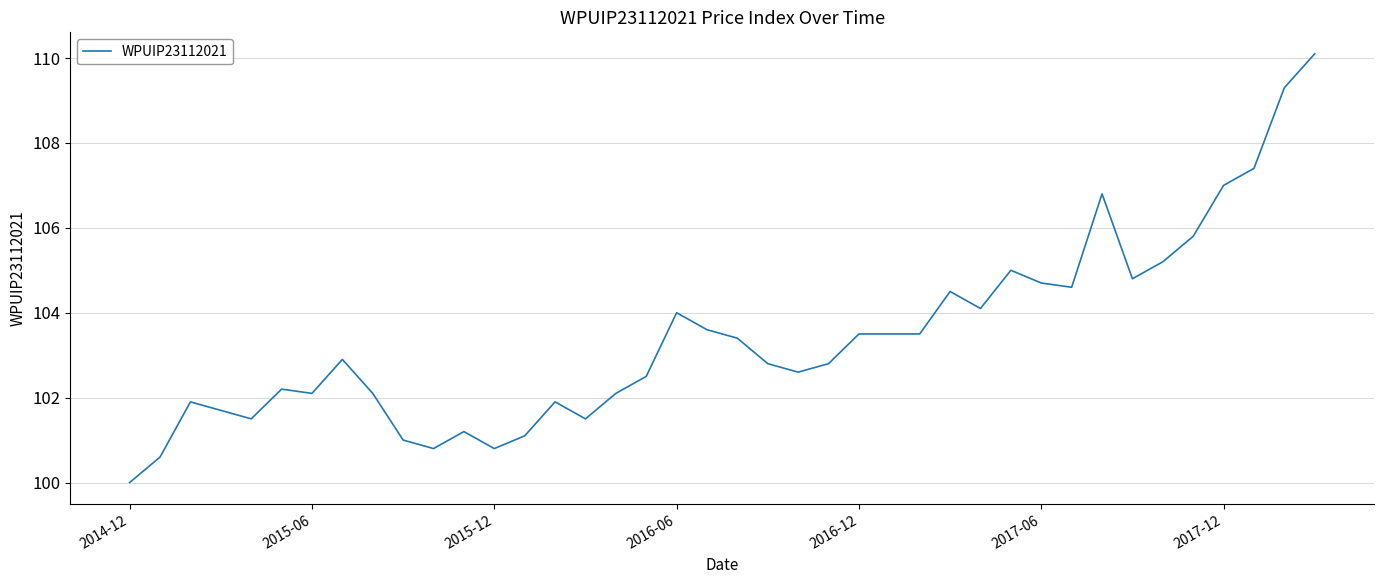

What is the greatest value displayed?

110.1